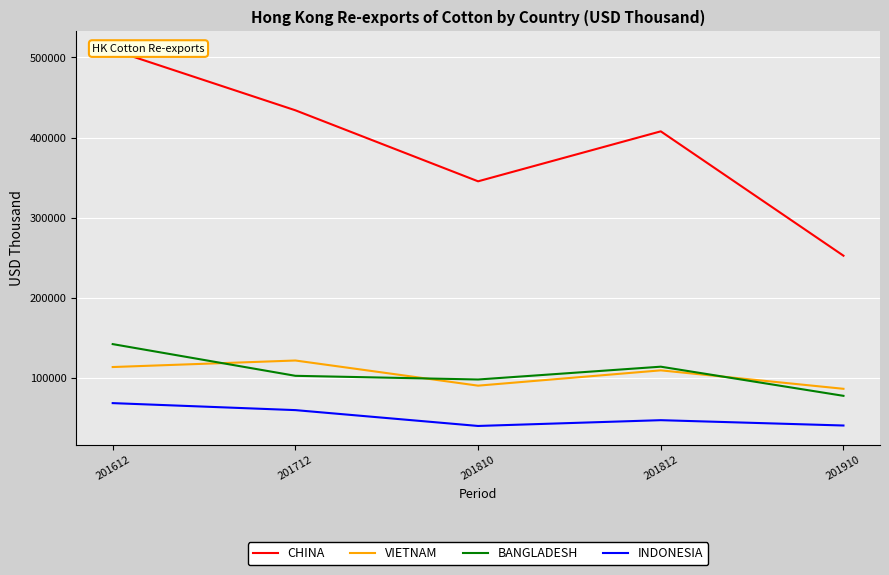

What is the difference between the CHINA values at 201612 and 201910?

256679.1